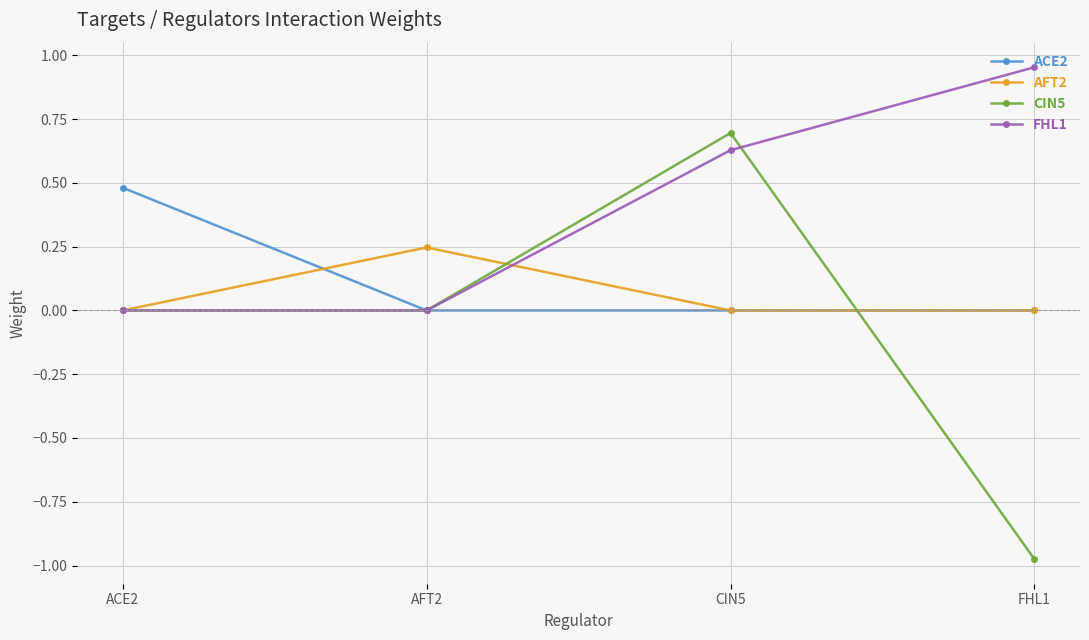

What is the difference between the highest and lowest values at FHL1?

1.9